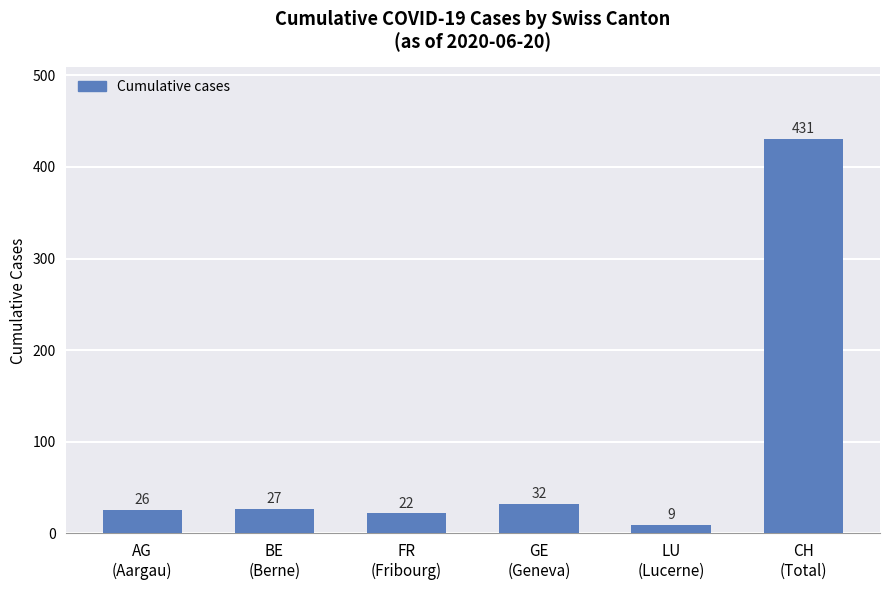

What is the label of the 1st bar from the left?

AG
(Aargau)